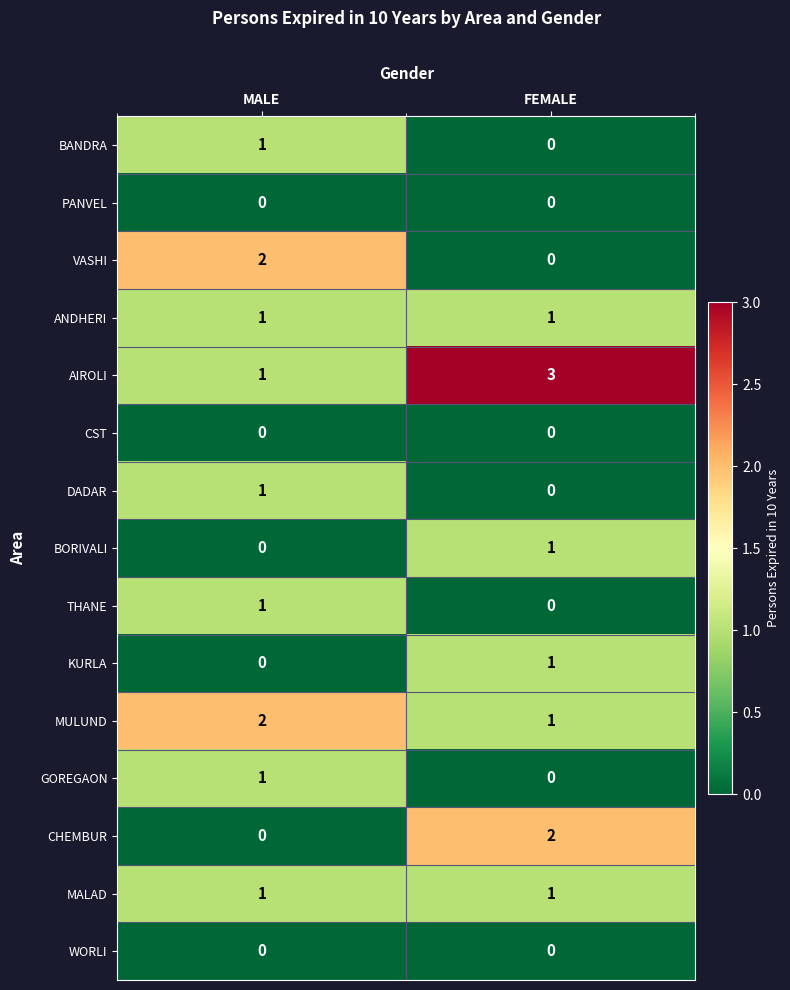

Rank the categories by MULUND value from lowest to highest.

FEMALE, MALE